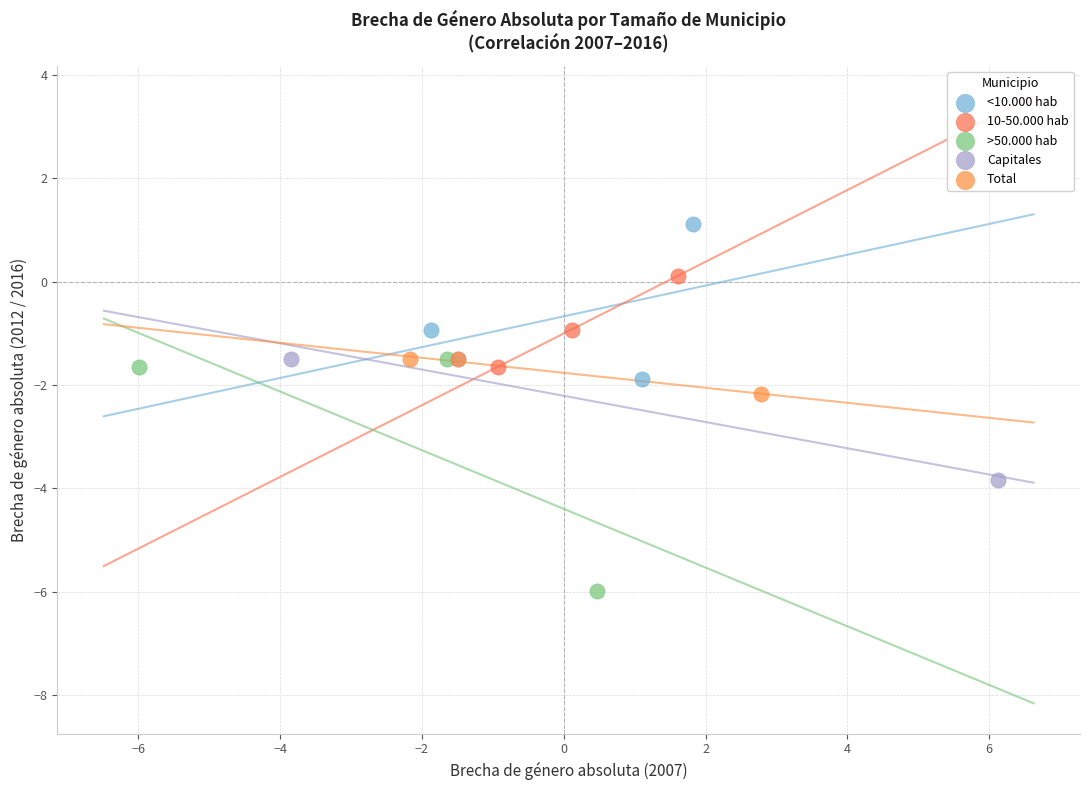

Which series reaches the minimum Y coordinate?

>50.000 hab